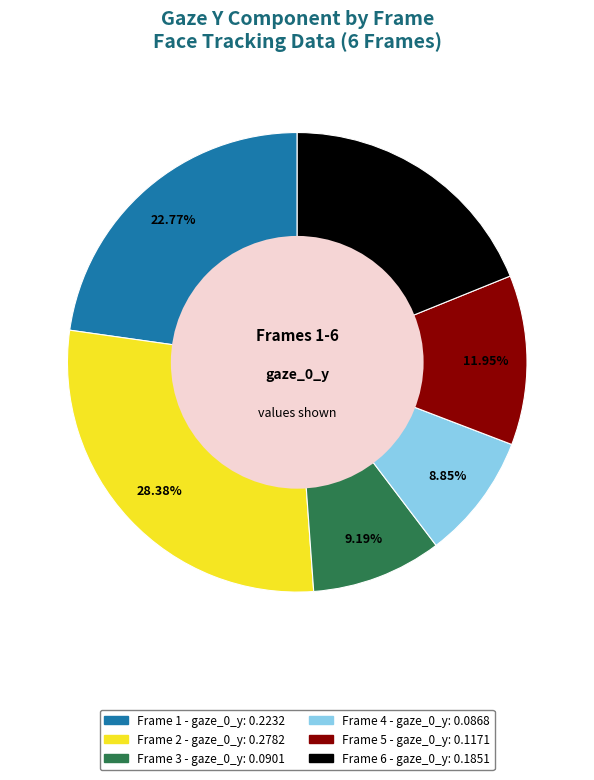

Does any single category account for the majority?

No